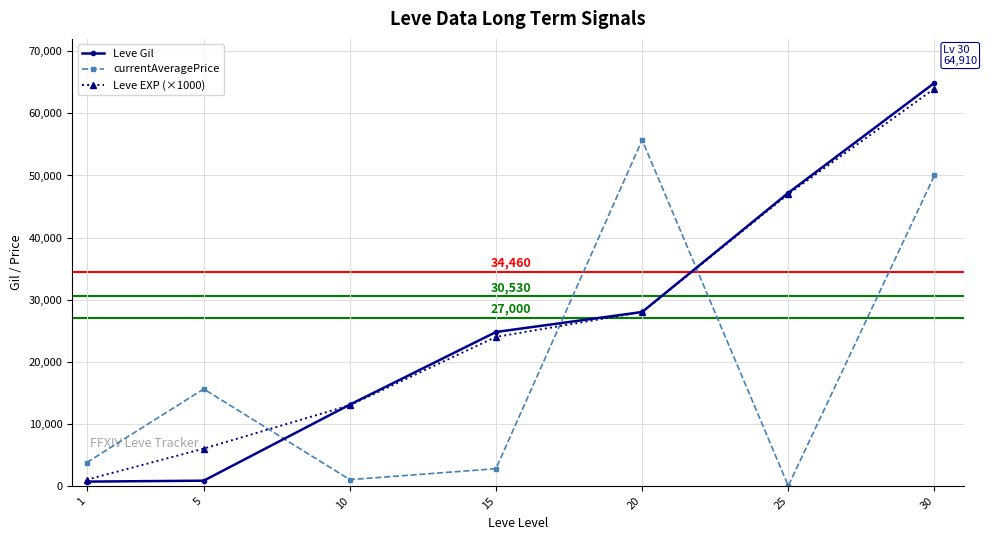

How many data points does each series have?

7